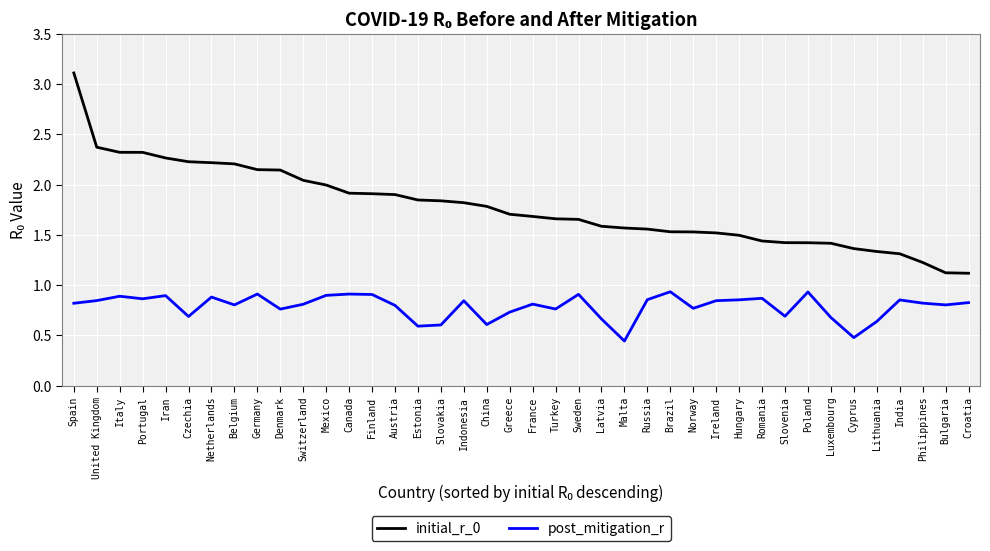

What position from the left is Greece?

20